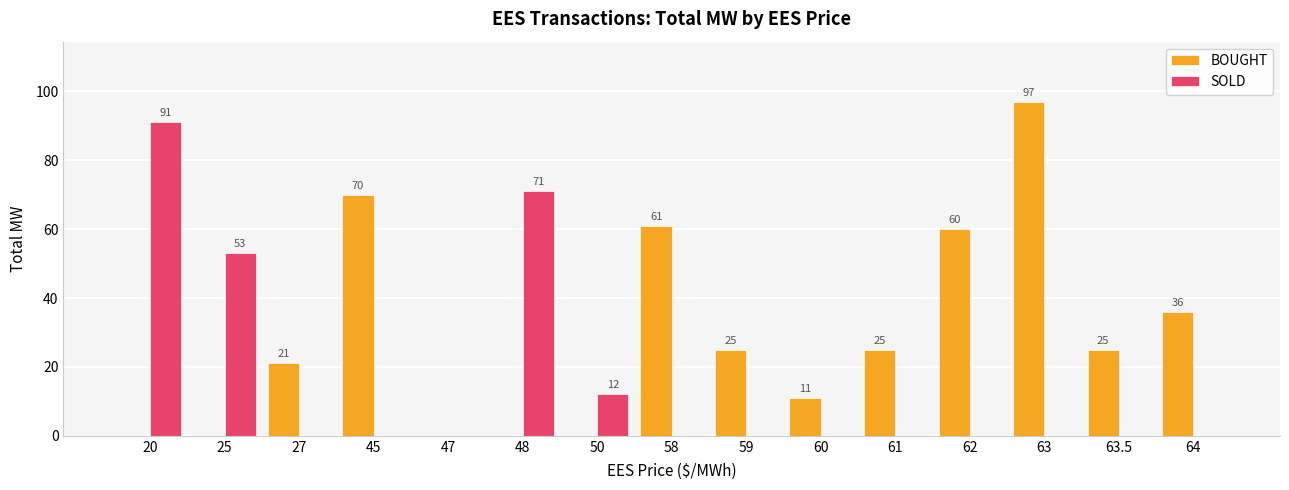

Is it true that BOUGHT equals -44 at 47?

False